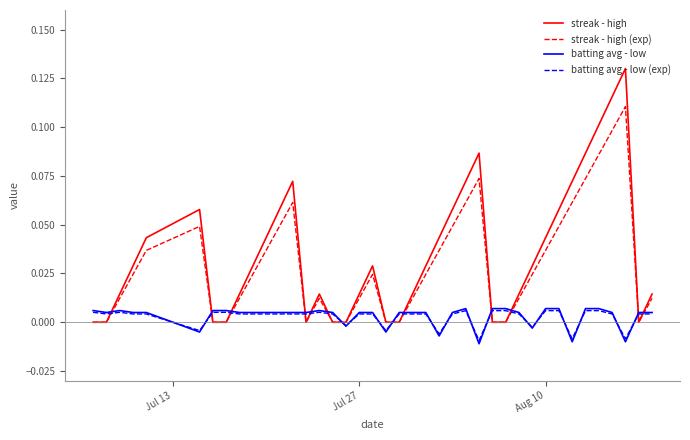

How many intersections are there between streak - high and batting avg - low?

13